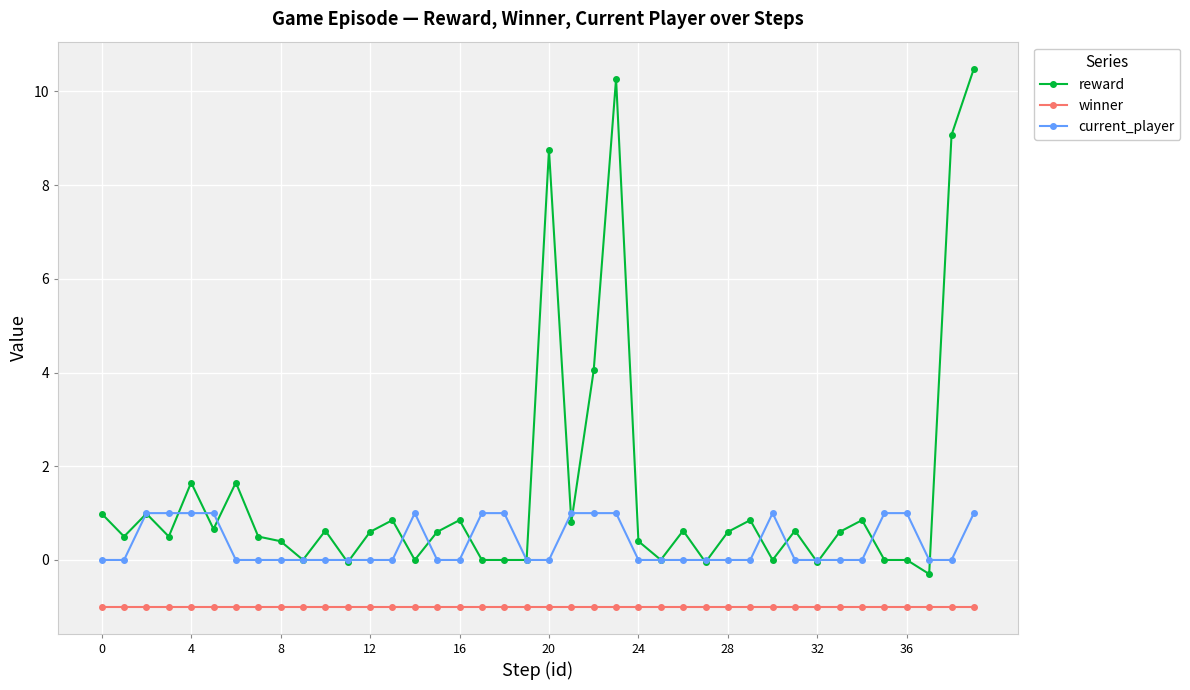

How many series are shown in this chart?

3